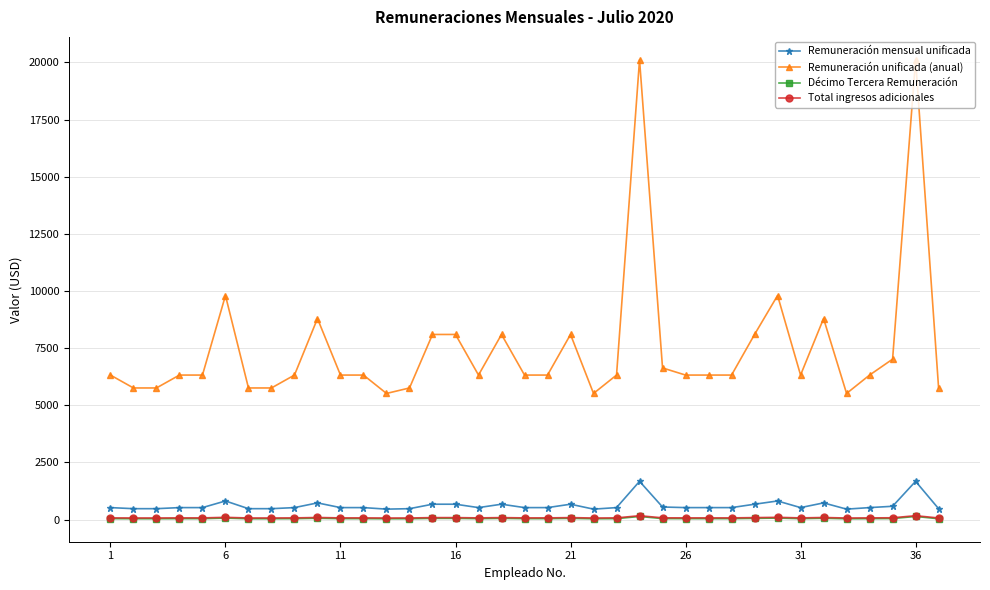

What is the greatest value displayed?

20112.0